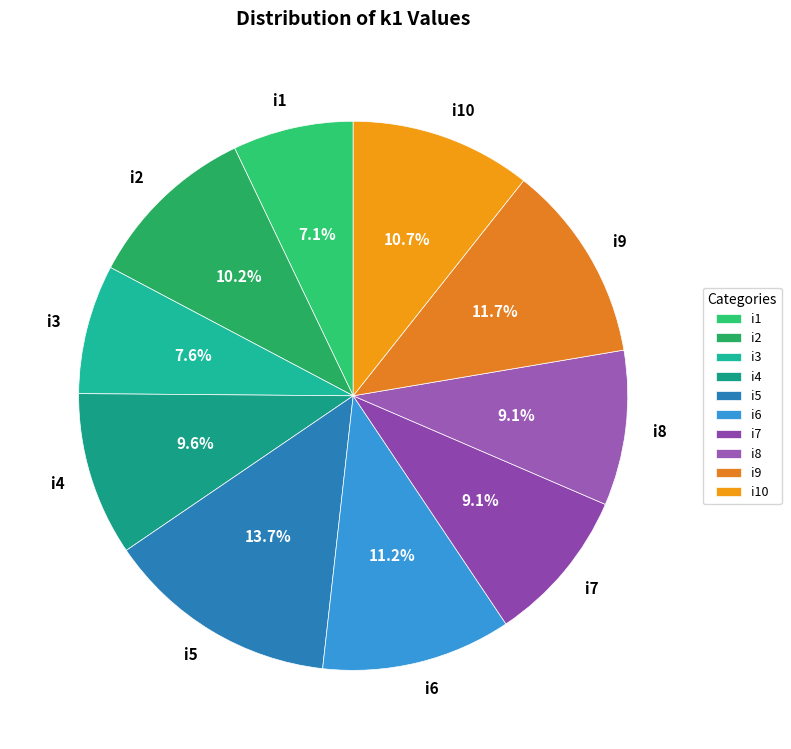

Combined, do i1 and i3 account for over 50%?

No